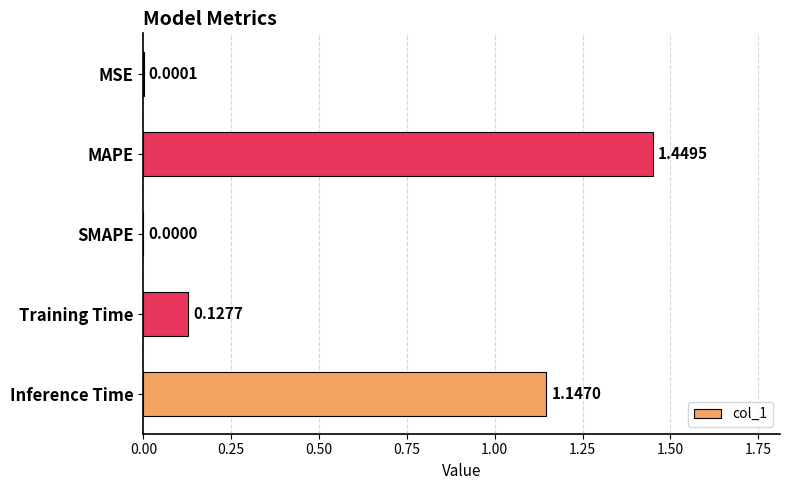

At which category does the chart reach its peak across all series?

MAPE